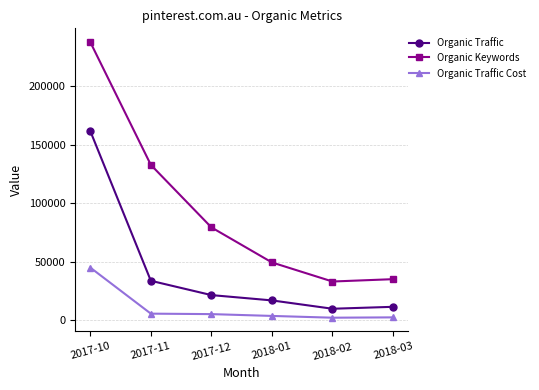

The Organic Traffic Cost series shows 45138 at 2017-10. True or false?

True